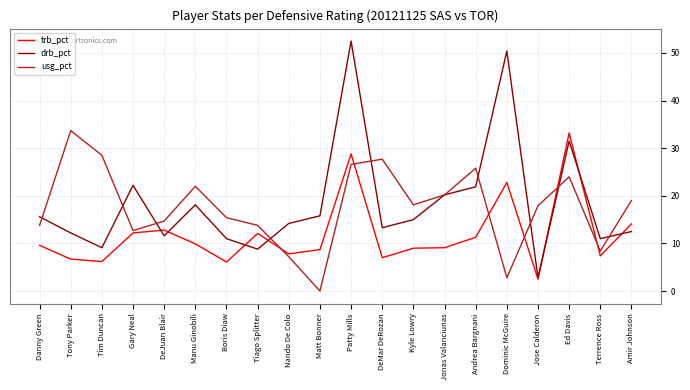

In usg_pct, how many points are higher than both neighbors (excluding endpoints)?

5